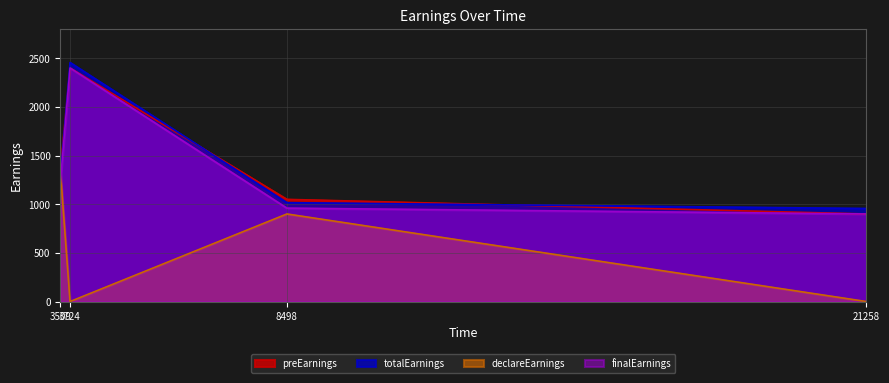

Does the chart display data point markers on the line(s)?

No